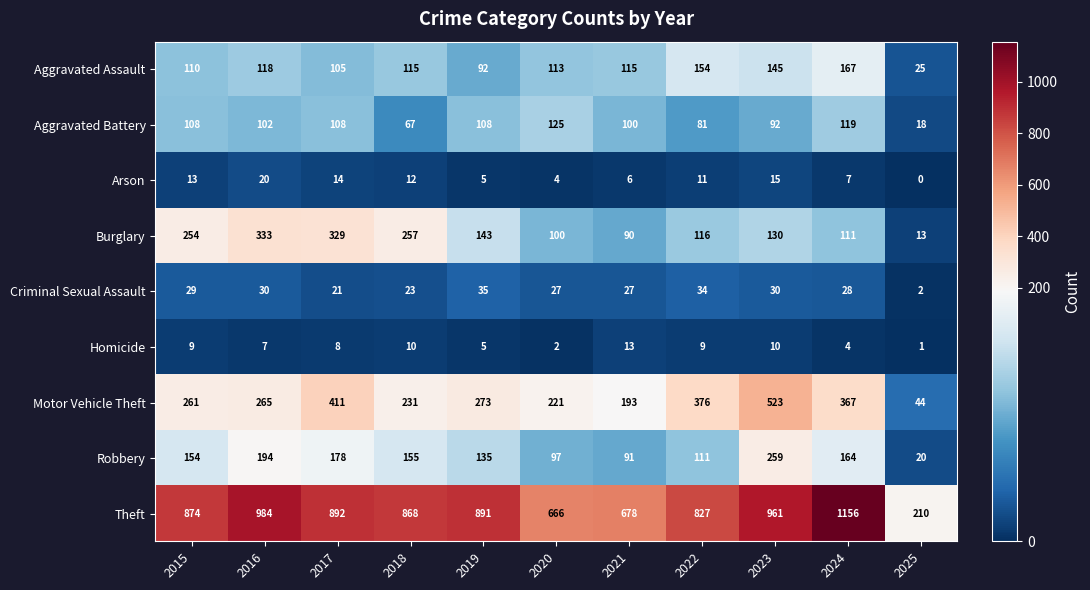

What is the difference between the second highest and second lowest values in the Aggravated Assault series?

62